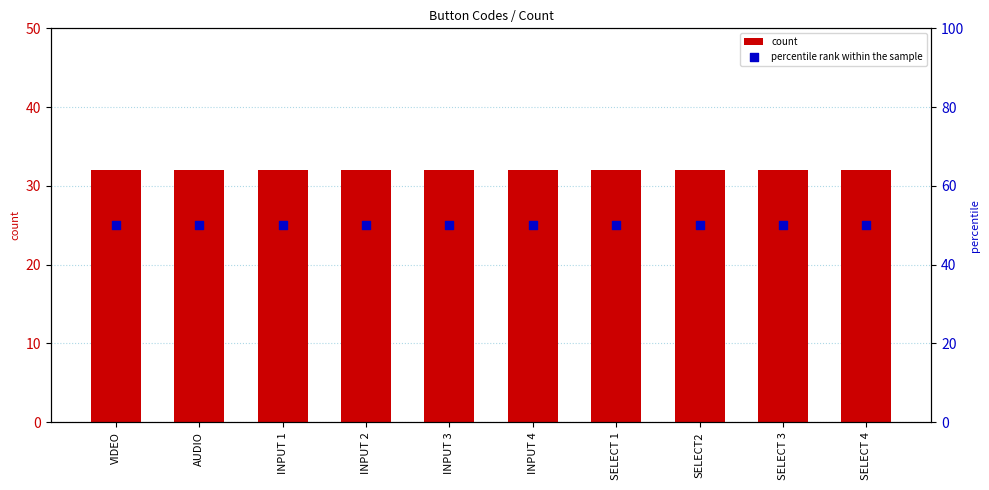

Which series contains the lowest Y value?

count